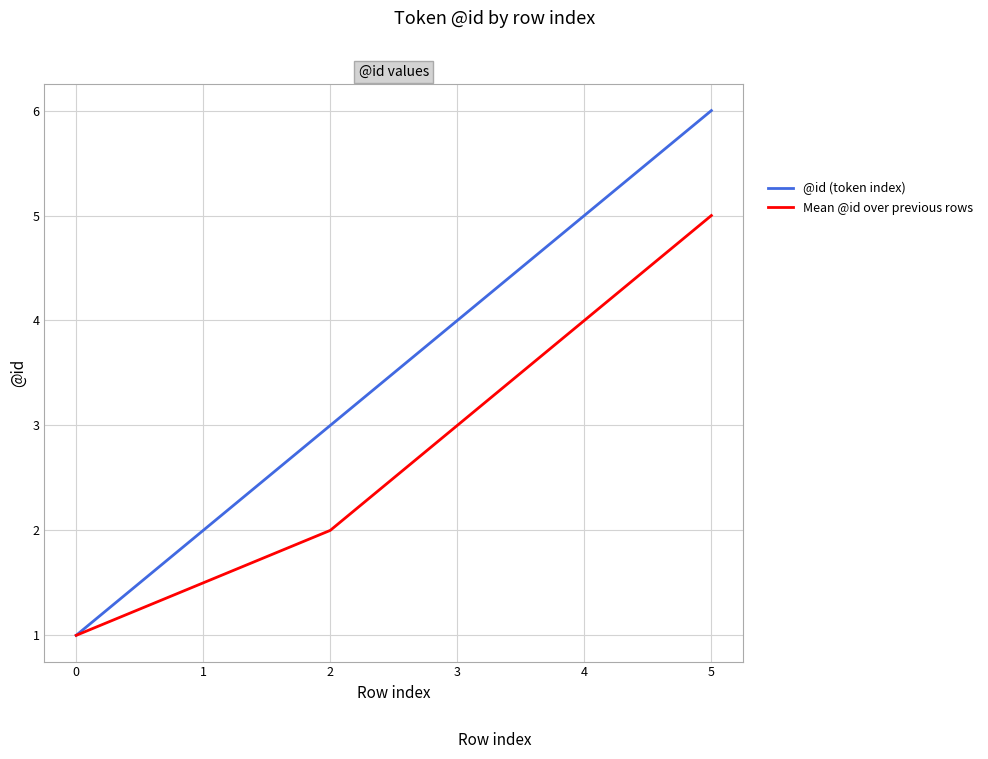

Is the value of @id (token index) at 1 greater than the value of Mean @id over previous rows at 0?

Yes